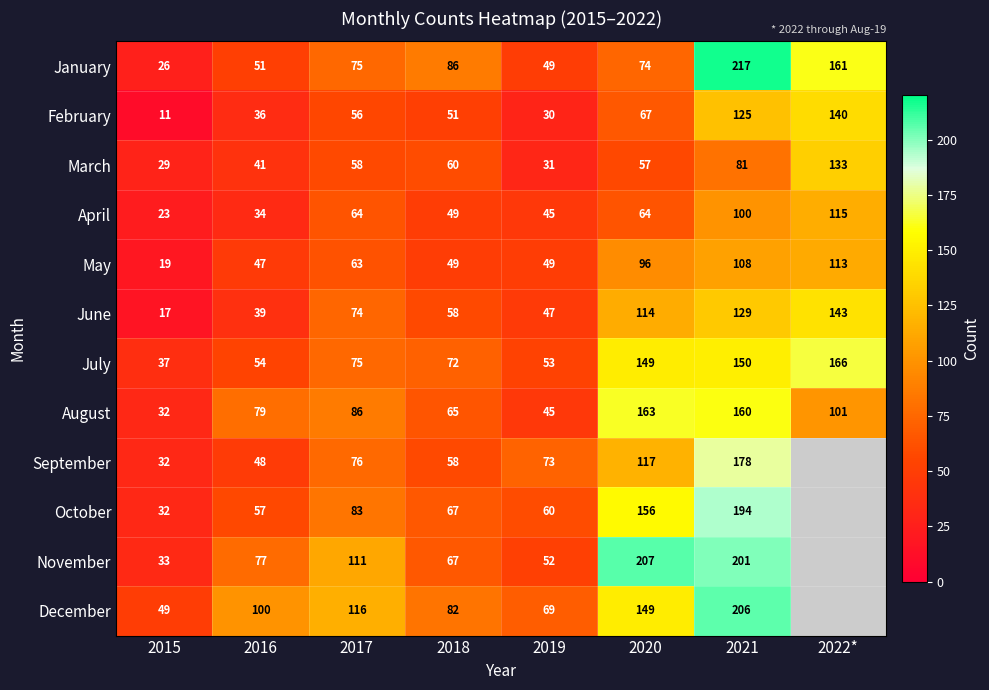

Rank the series at 2021 from highest to lowest value.

January, December, November, October, September, August, July, June, February, May, April, March